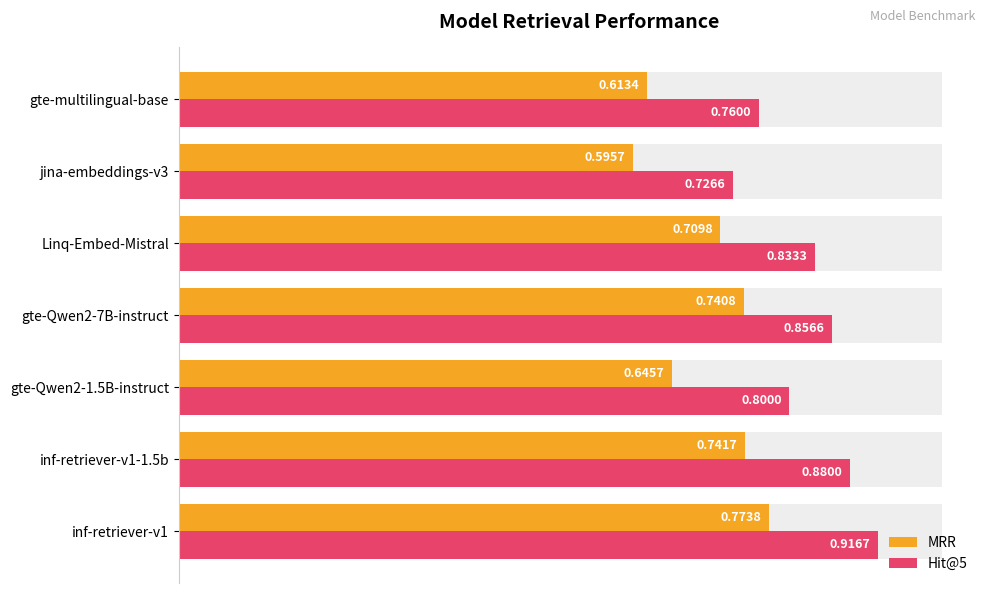

What is the difference between the second highest and second lowest values in the Hit@5 series?

0.1